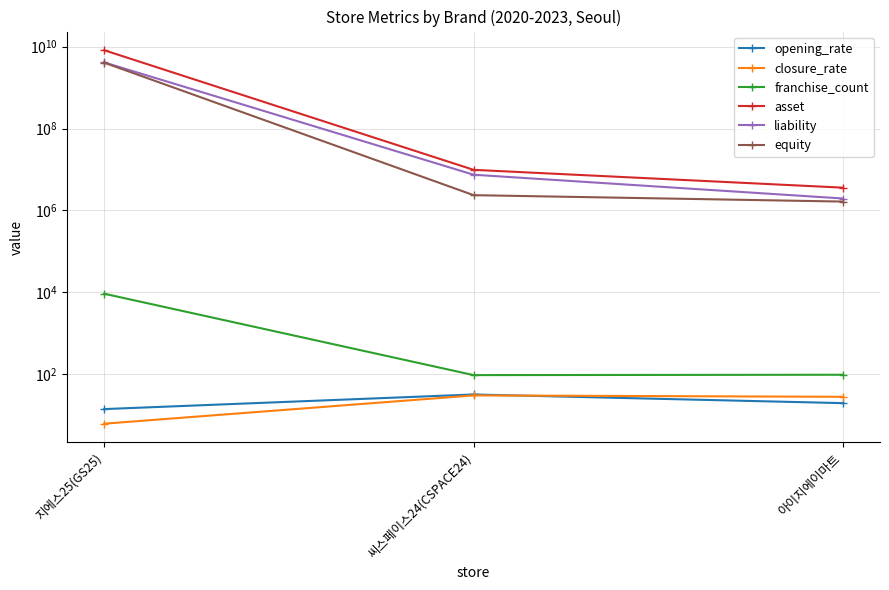

How many data points does each series have?

3